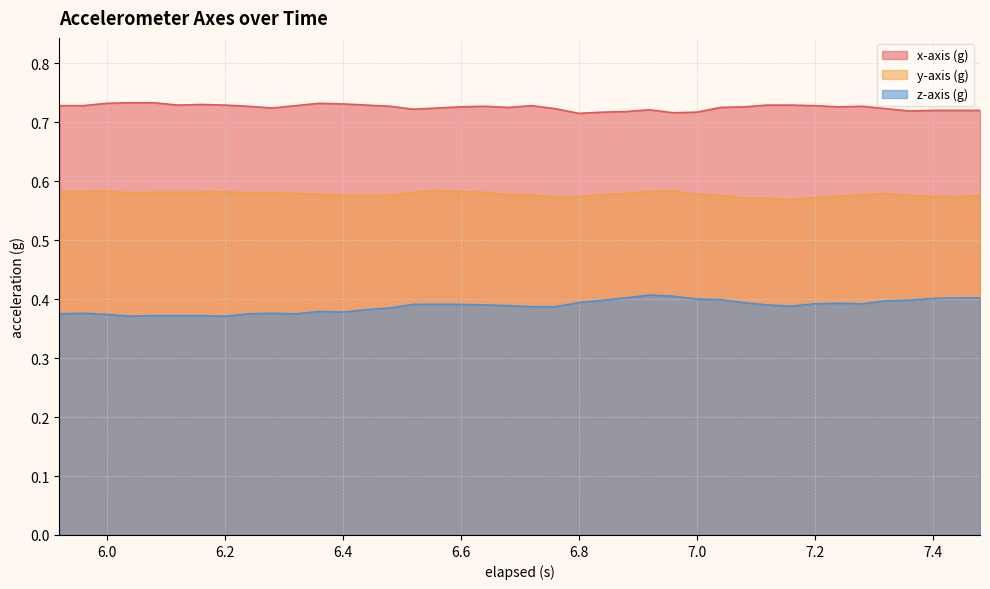

Reading left to right, what are all the values shown in this chart?

x-axis (g): 5.92=0.7	5.96=0.7	6.0=0.7	6.04=0.7	6.08=0.7	6.12=0.7	6.16=0.7	6.2=0.7	6.24=0.7	6.28=0.7	6.32=0.7	6.36=0.7	6.4=0.7	6.44=0.7	6.48=0.7	6.52=0.7	6.56=0.7	6.6=0.7	6.64=0.7	6.68=0.7	6.72=0.7	6.76=0.7	6.8=0.7	6.84=0.7	6.88=0.7	6.92=0.7	6.96=0.7	7.0=0.7	7.04=0.7	7.08=0.7	7.12=0.7	7.16=0.7	7.2=0.7	7.24=0.7	7.28=0.7	7.32=0.7	7.36=0.7	7.4=0.7	7.44=0.7	7.48=0.7
y-axis (g): 5.92=0.6	5.96=0.6	6.0=0.6	6.04=0.6	6.08=0.6	6.12=0.6	6.16=0.6	6.2=0.6	6.24=0.6	6.28=0.6	6.32=0.6	6.36=0.6	6.4=0.6	6.44=0.6	6.48=0.6	6.52=0.6	6.56=0.6	6.6=0.6	6.64=0.6	6.68=0.6	6.72=0.6	6.76=0.6	6.8=0.6	6.84=0.6	6.88=0.6	6.92=0.6	6.96=0.6	7.0=0.6	7.04=0.6	7.08=0.6	7.12=0.6	7.16=0.6	7.2=0.6	7.24=0.6	7.28=0.6	7.32=0.6	7.36=0.6	7.4=0.6	7.44=0.6	7.48=0.6
z-axis (g): 5.92=0.4	5.96=0.4	6.0=0.4	6.04=0.4	6.08=0.4	6.12=0.4	6.16=0.4	6.2=0.4	6.24=0.4	6.28=0.4	6.32=0.4	6.36=0.4	6.4=0.4	6.44=0.4	6.48=0.4	6.52=0.4	6.56=0.4	6.6=0.4	6.64=0.4	6.68=0.4	6.72=0.4	6.76=0.4	6.8=0.4	6.84=0.4	6.88=0.4	6.92=0.4	6.96=0.4	7.0=0.4	7.04=0.4	7.08=0.4	7.12=0.4	7.16=0.4	7.2=0.4	7.24=0.4	7.28=0.4	7.32=0.4	7.36=0.4	7.4=0.4	7.44=0.4	7.48=0.4